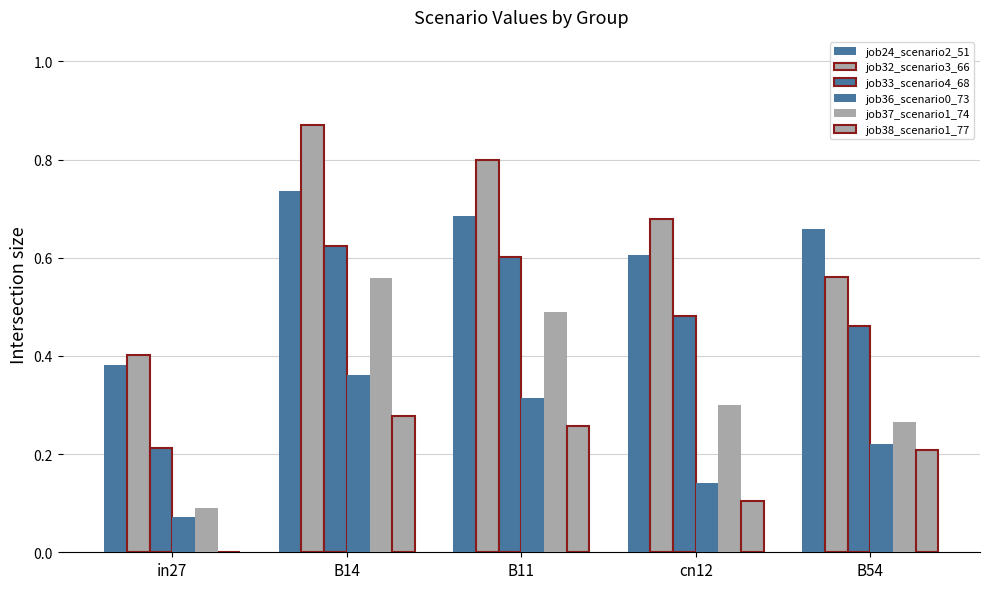

Count the number of categories in the chart.

5